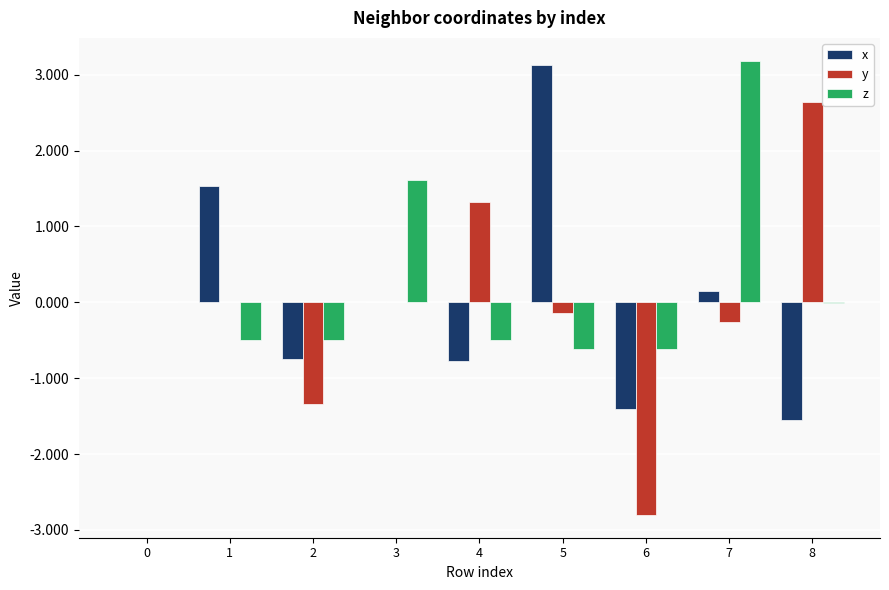

At which label does x reach its peak?

5